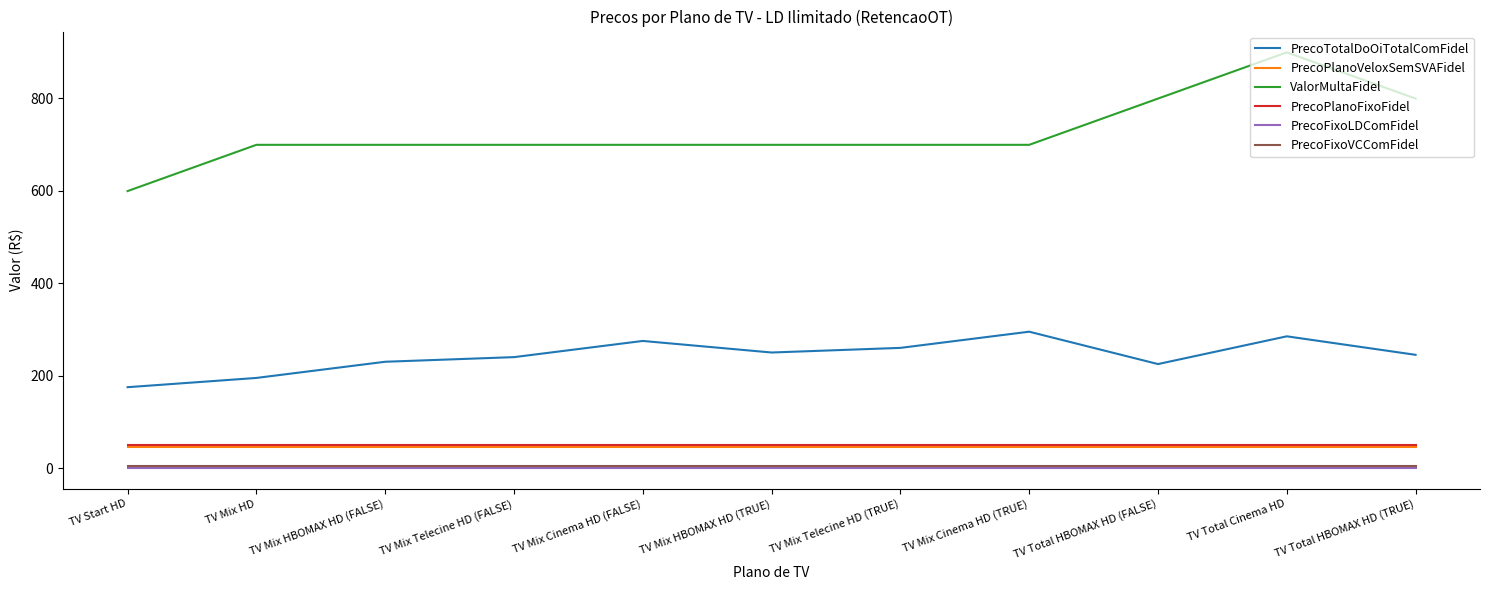

What is the maximum value shown in the chart?

899.0